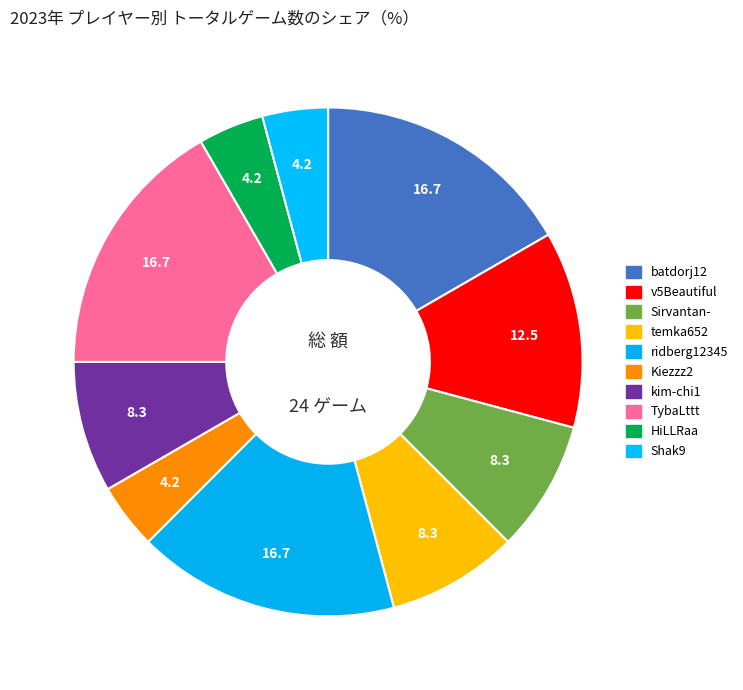

How many slices are in this pie chart?

10